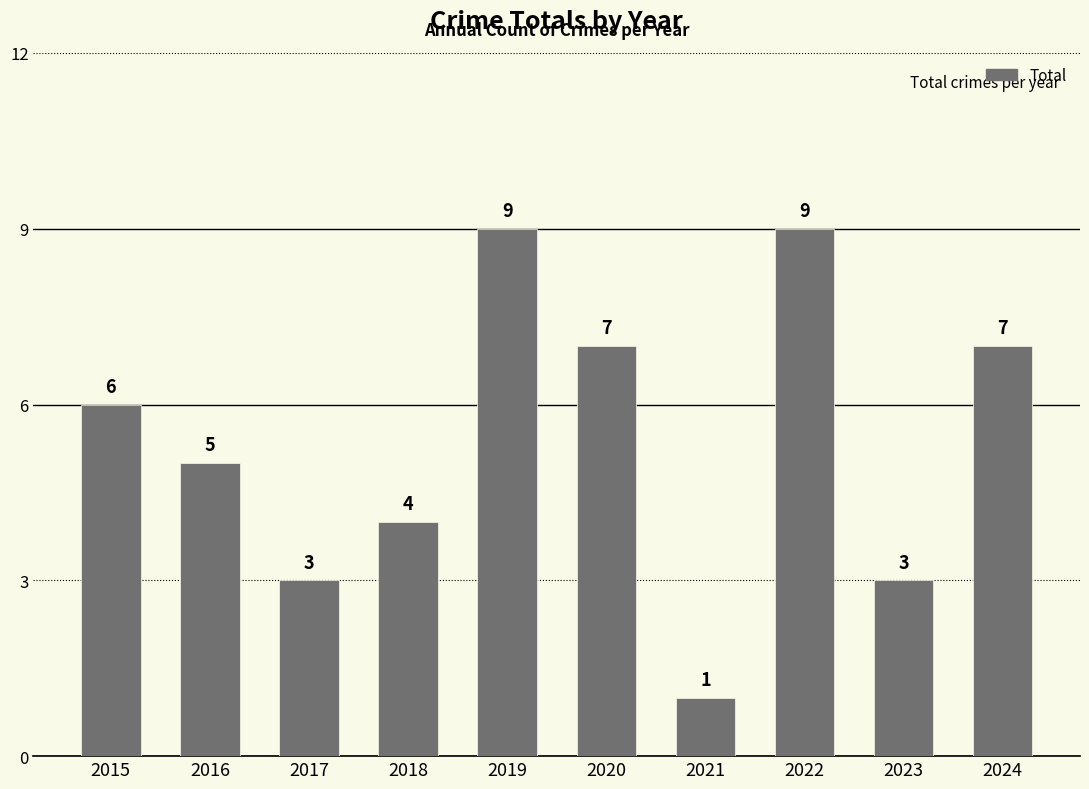

Count the values in the range 3 to 7.

7